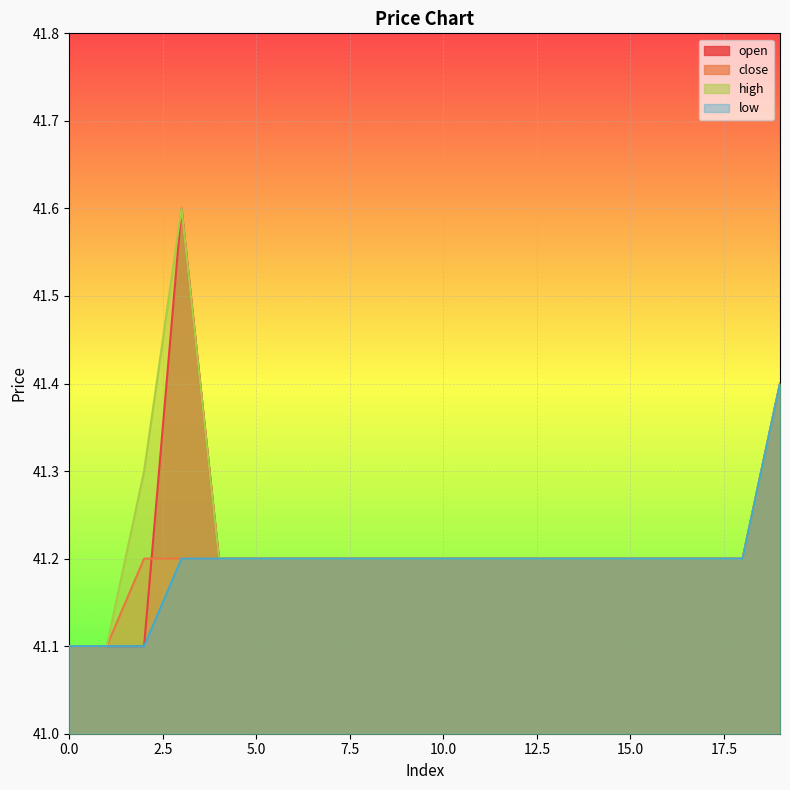

How many distinct data groups are displayed?

4